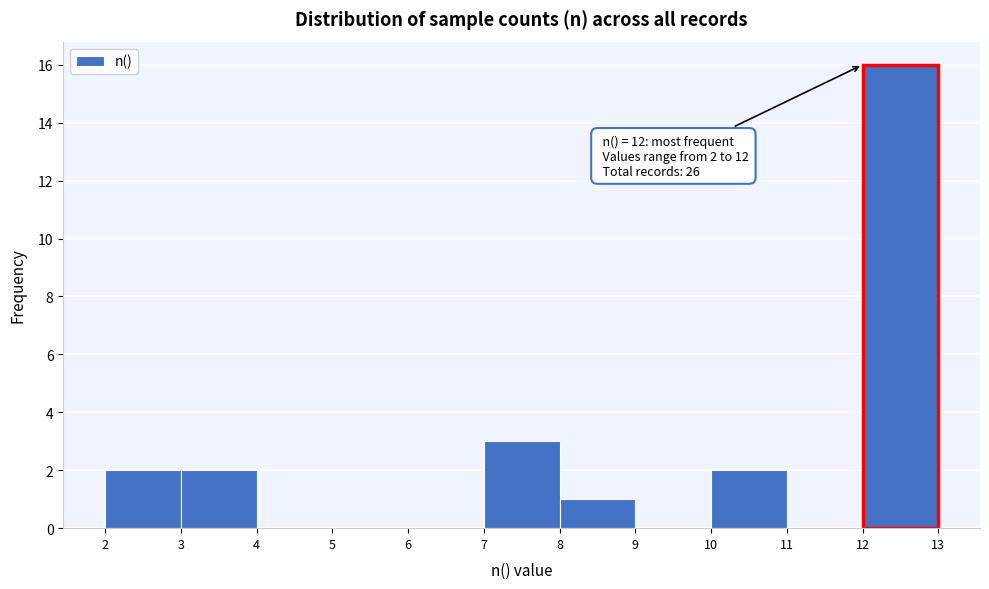

Over which range of the x-axis is the bar tallest?

12 to 13